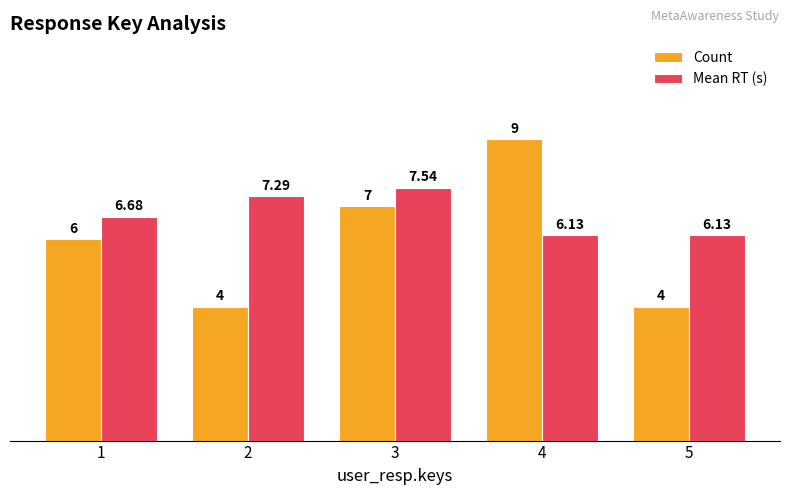

The value of Mean RT (s) at 2 is 7.3. True or false?

True